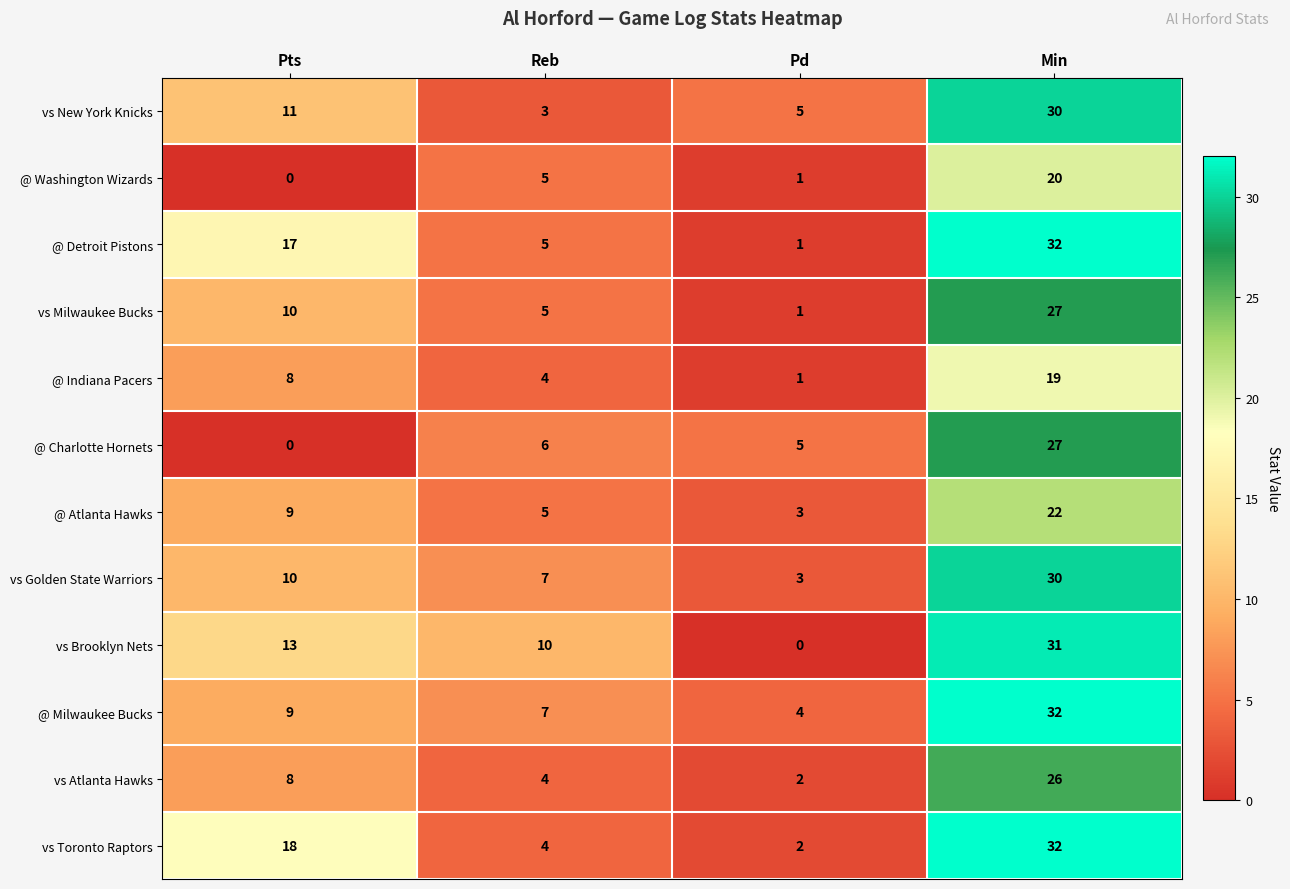

Rank the categories by vs Atlanta Hawks value from highest to lowest.

Min, Pts, Reb, Pd